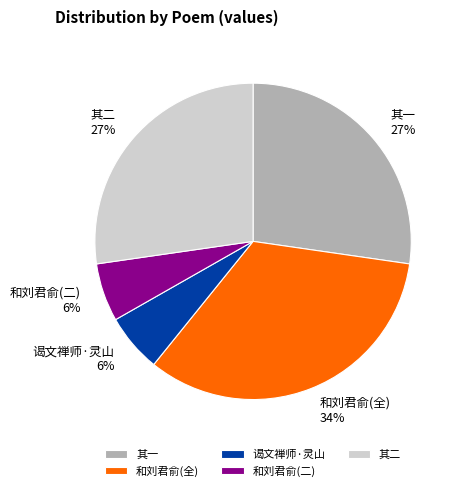

Is it true that 和刘君俞(二) is 19% of the pie?

False